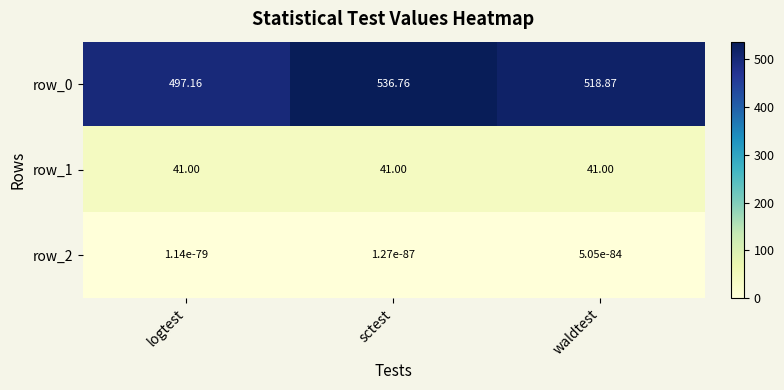

Is the value of row_2 at sctest greater than the value of row_1 at waldtest?

No